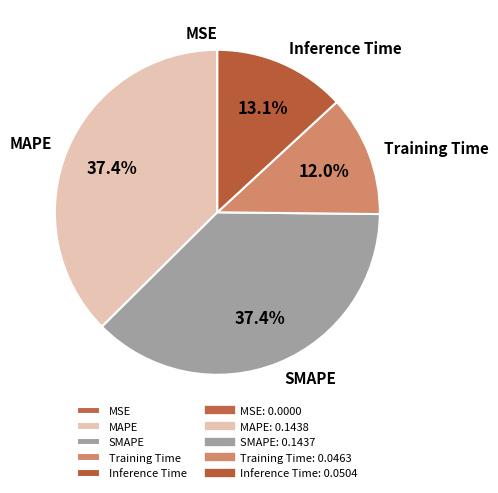

To the nearest percent, what is the difference between the largest and smallest slice percentages?

37%